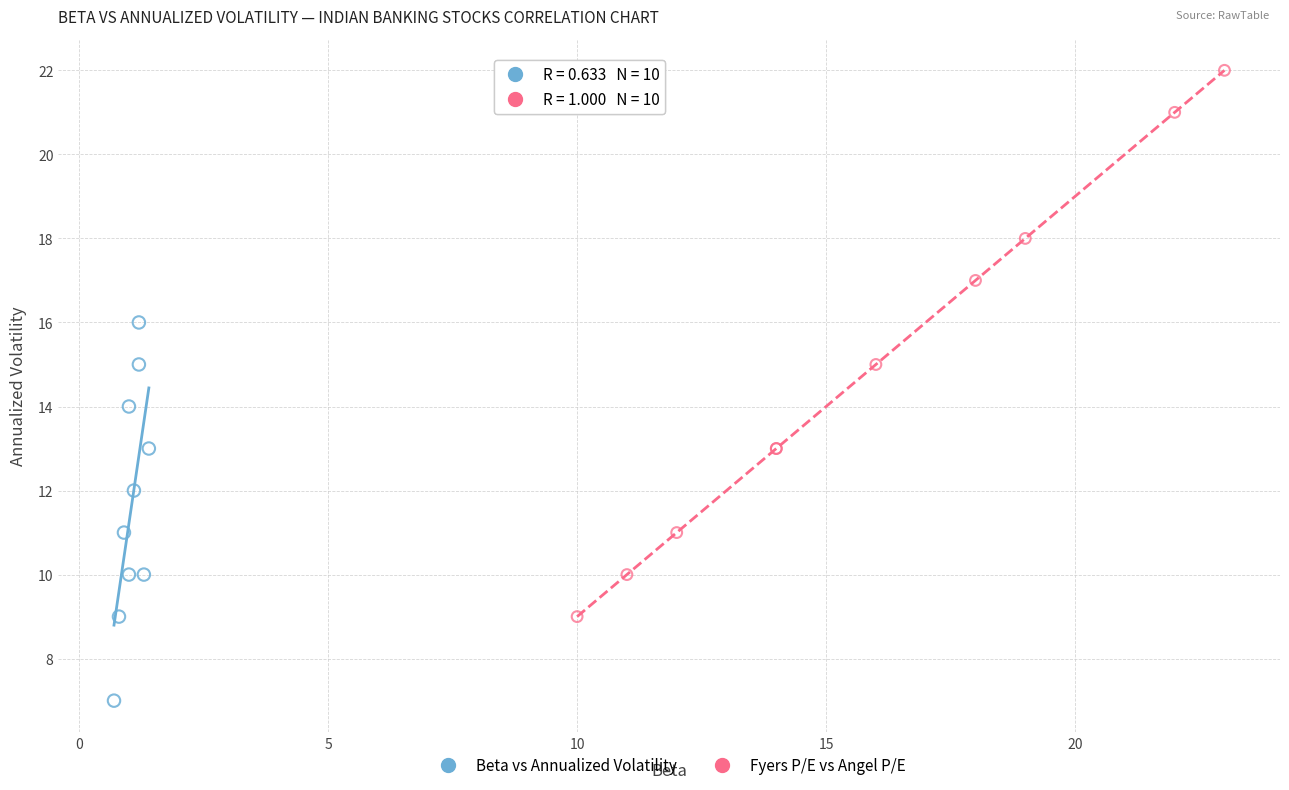

Which series contains the highest Y value?

Fyers P/E vs Angel P/E